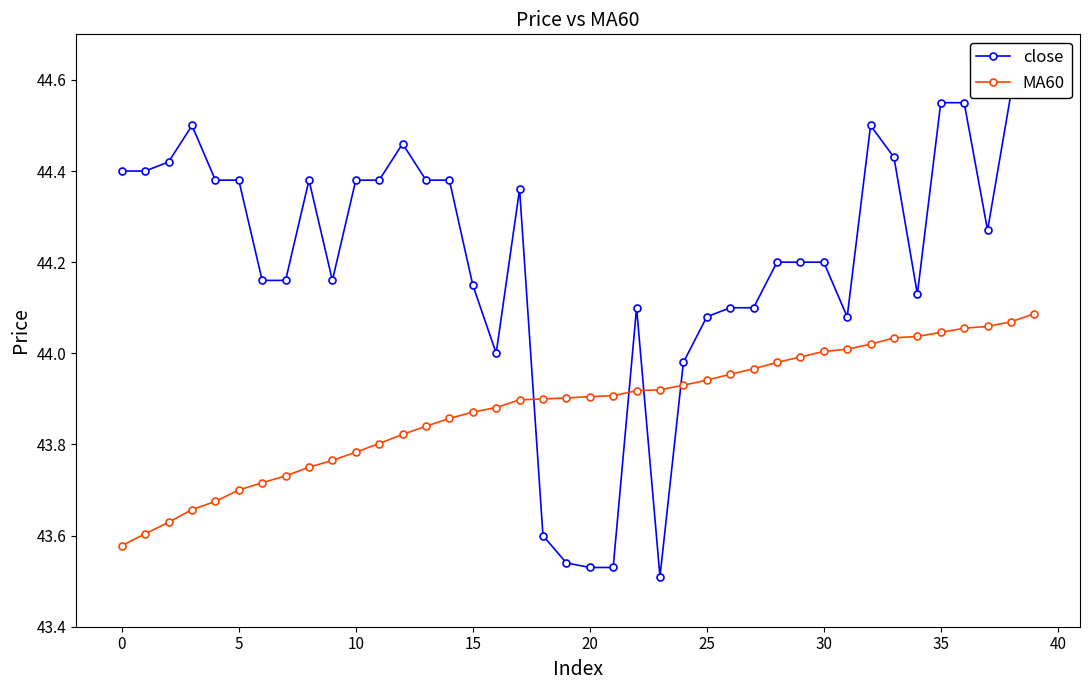

Which series changed the most between 26 and 38?

close